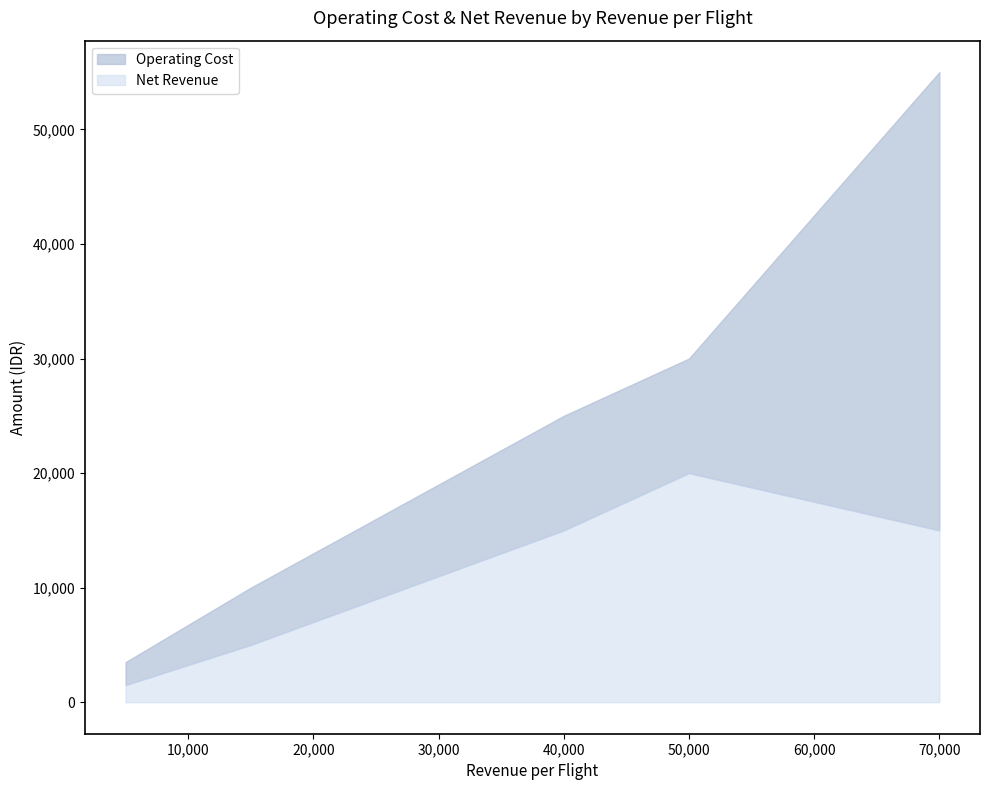

At which category is the sum across all series the highest?

70,000